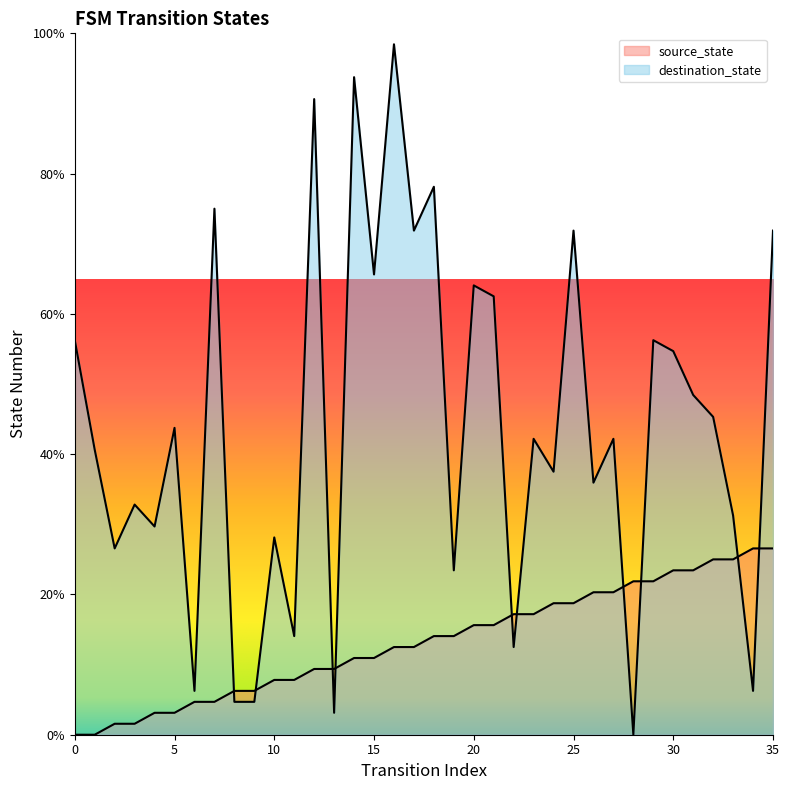

Reading right to left, list all the values displayed in this chart.

source_state: 26.6	26.6	25.0	25.0	23.4	23.4	21.9	21.9	20.3	20.3	18.8	18.8	17.2	17.2	15.6	15.6	14.1	14.1	12.5	12.5	10.9	10.9	9.4	9.4	7.8	7.8	6.2	6.2	4.7	4.7	3.1	3.1	1.6	1.6	0.0	0.0
destination_state: 71.9	6.2	31.2	45.3	48.4	54.7	56.2	0.0	42.2	35.9	71.9	37.5	42.2	12.5	62.5	64.1	23.4	78.1	71.9	98.4	65.6	93.8	3.1	90.6	14.1	28.1	4.7	4.7	75.0	6.2	43.8	29.7	32.8	26.6	40.6	56.2